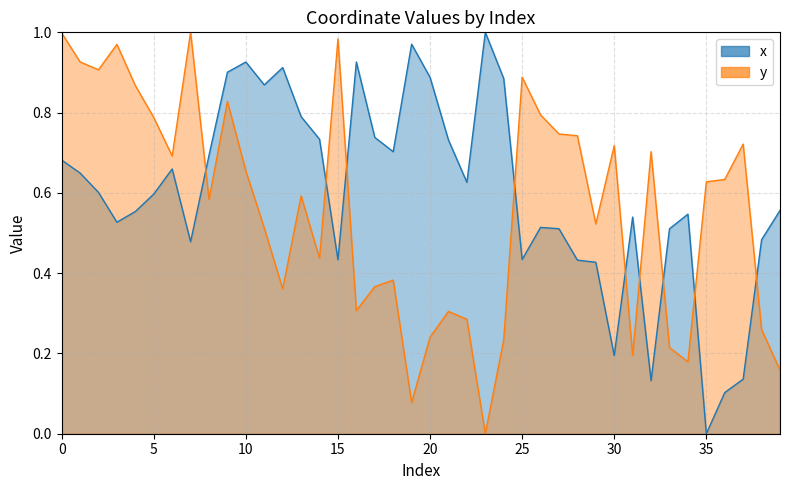

Which series has the largest total across all categories?

x